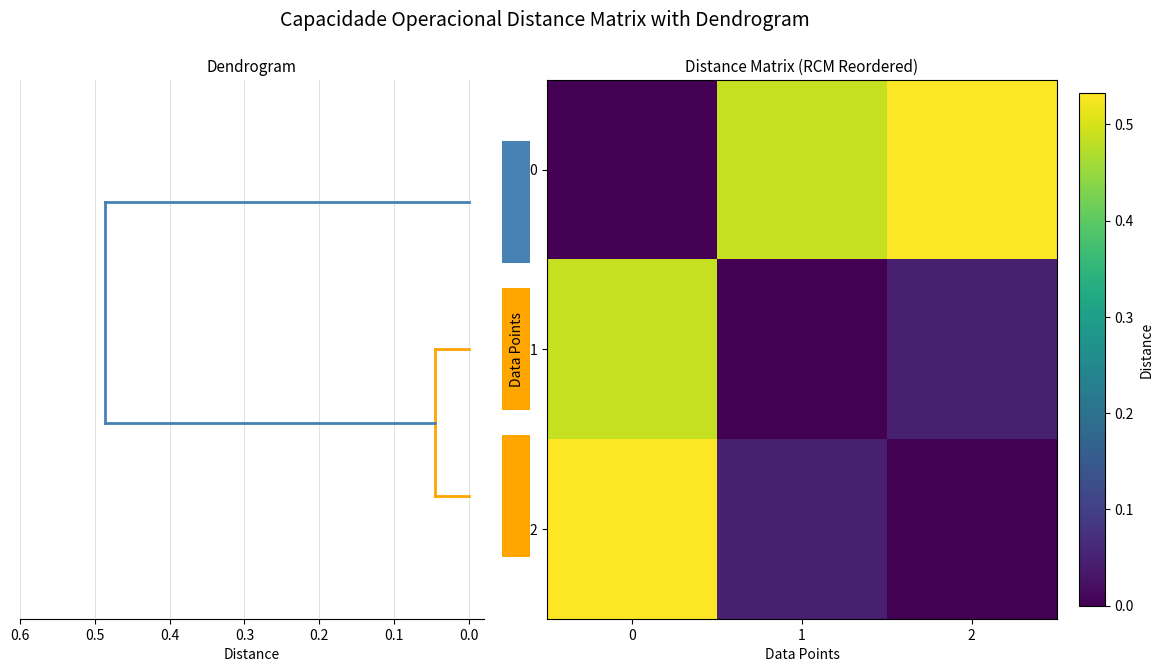

What is the difference between the 2 values at 0 and 2?

0.5